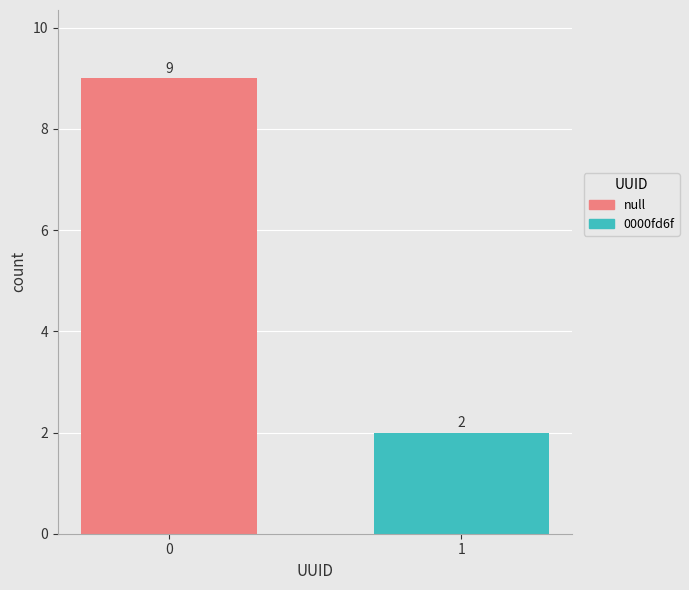

Which series has the largest range (max minus min)?

null